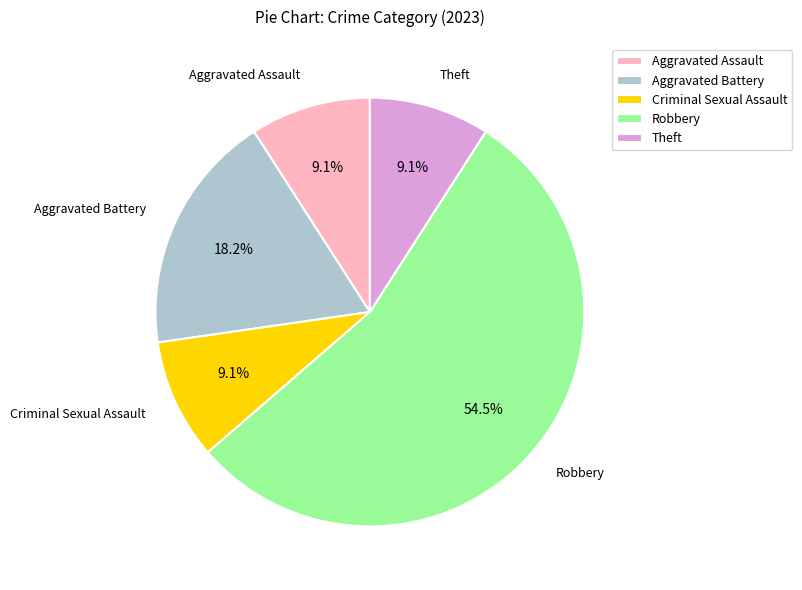

Is Robbery the majority of the pie?

Yes